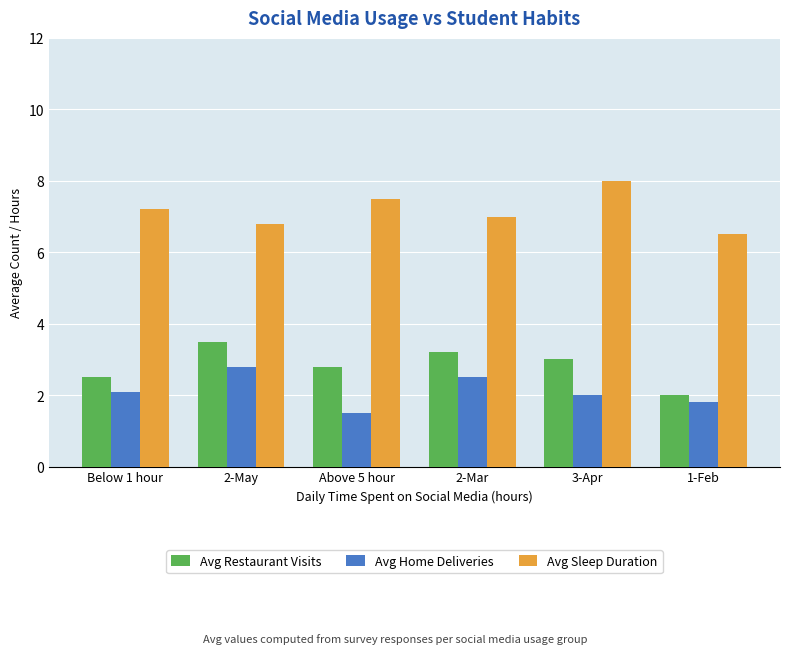

What is the lowest value of the Avg Restaurant Visits series?

2.0